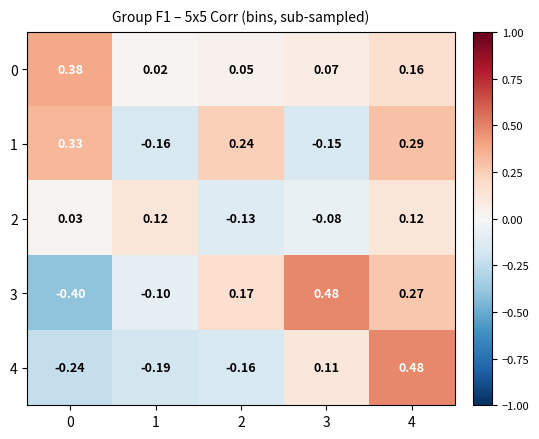

Is the value of 4 at 1 greater than the value of 3 at 2?

No